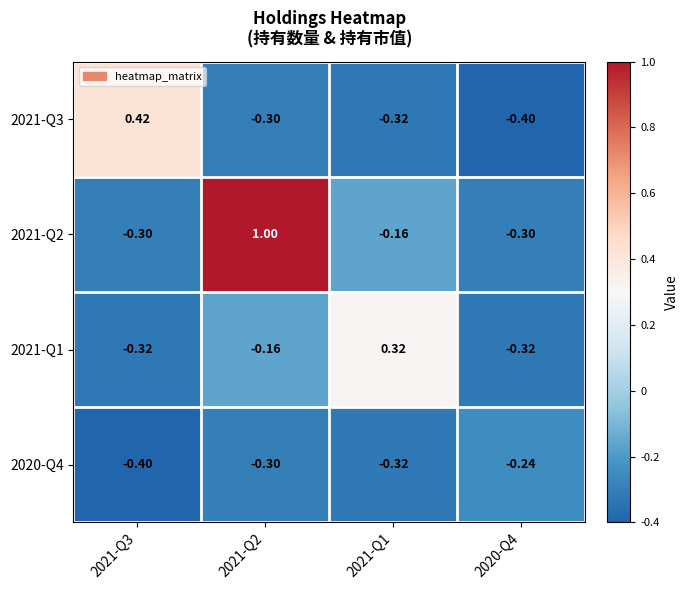

Is the value of 2021-Q1 at 2020-Q4 greater than the value of 2020-Q4 at 2021-Q3?

Yes